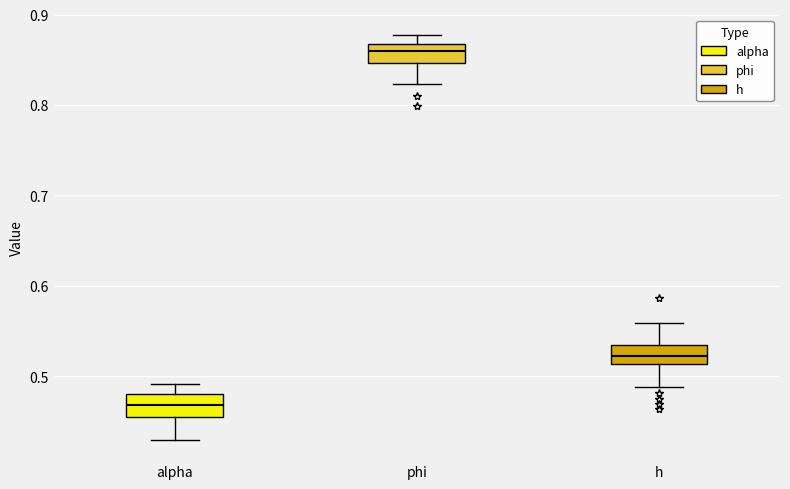

Which box has the lowest median line?

alpha